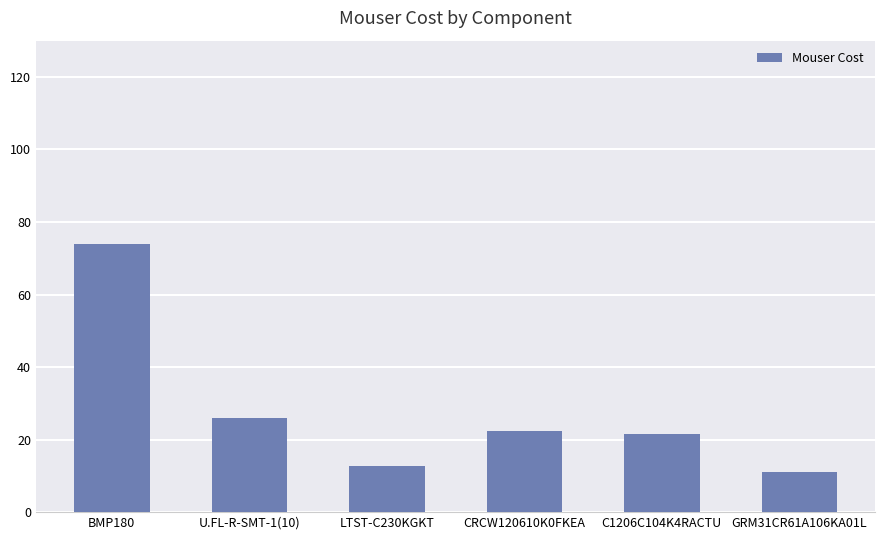

Reading left to right, list all the values displayed in this chart.

BMP180=74.0	U.FL-R-SMT-1(10)=25.9	LTST-C230KGKT=12.7	CRCW120610K0FKEA=22.4	C1206C104K4RACTU=21.4	GRM31CR61A106KA01L=11.1